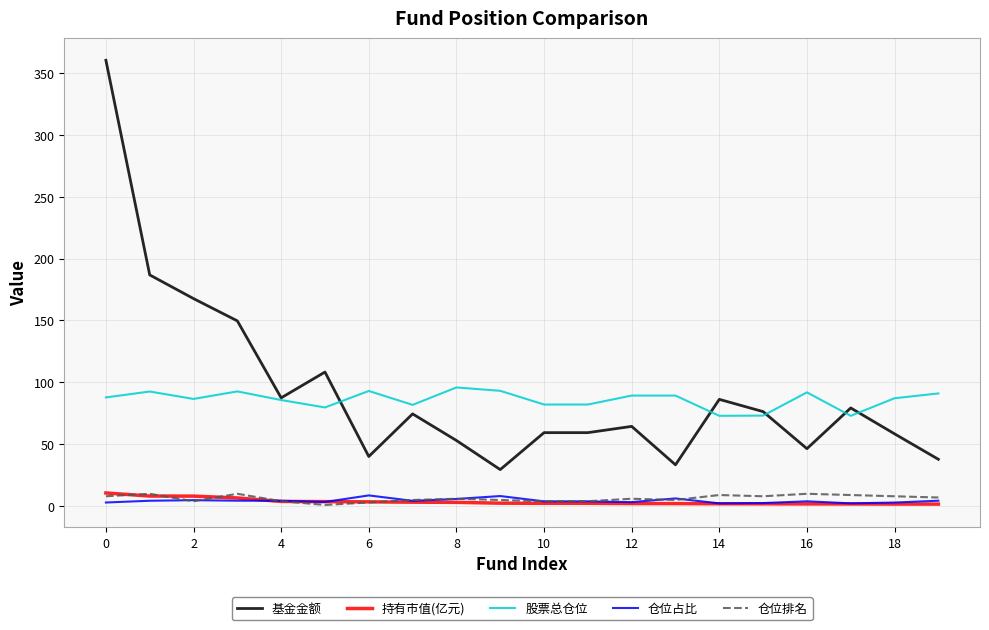

What is the maximum value shown in the chart?

360.2